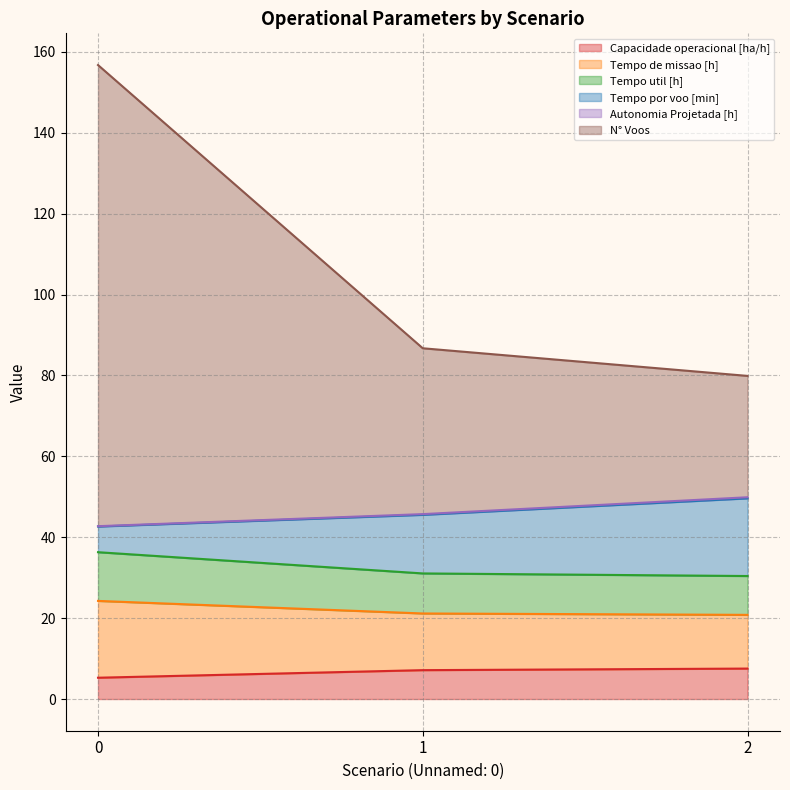

Is the value of Capacidade operacional [ha/h] at 2 greater than the value of N° Voos at 1?

No